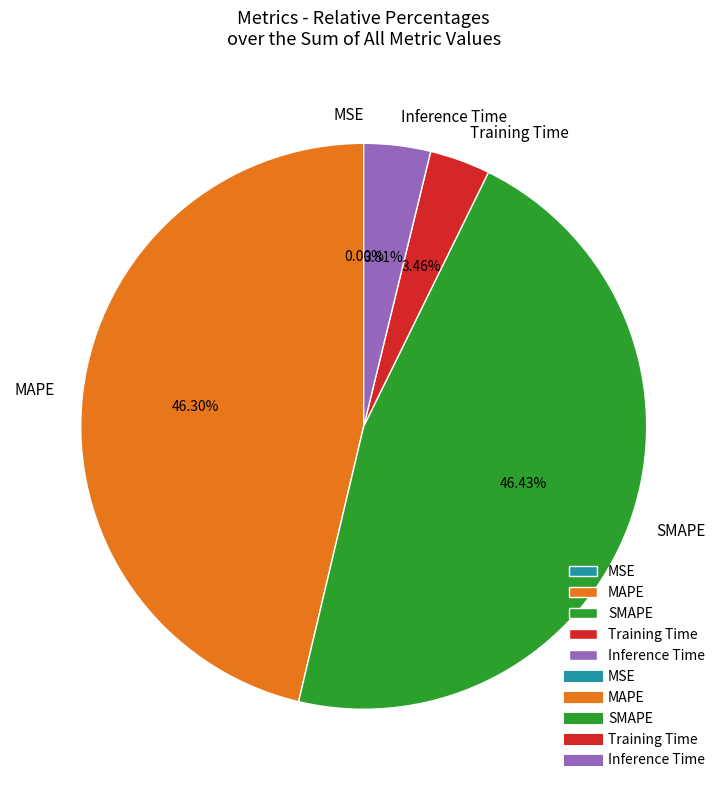

Does any single category account for the majority?

No